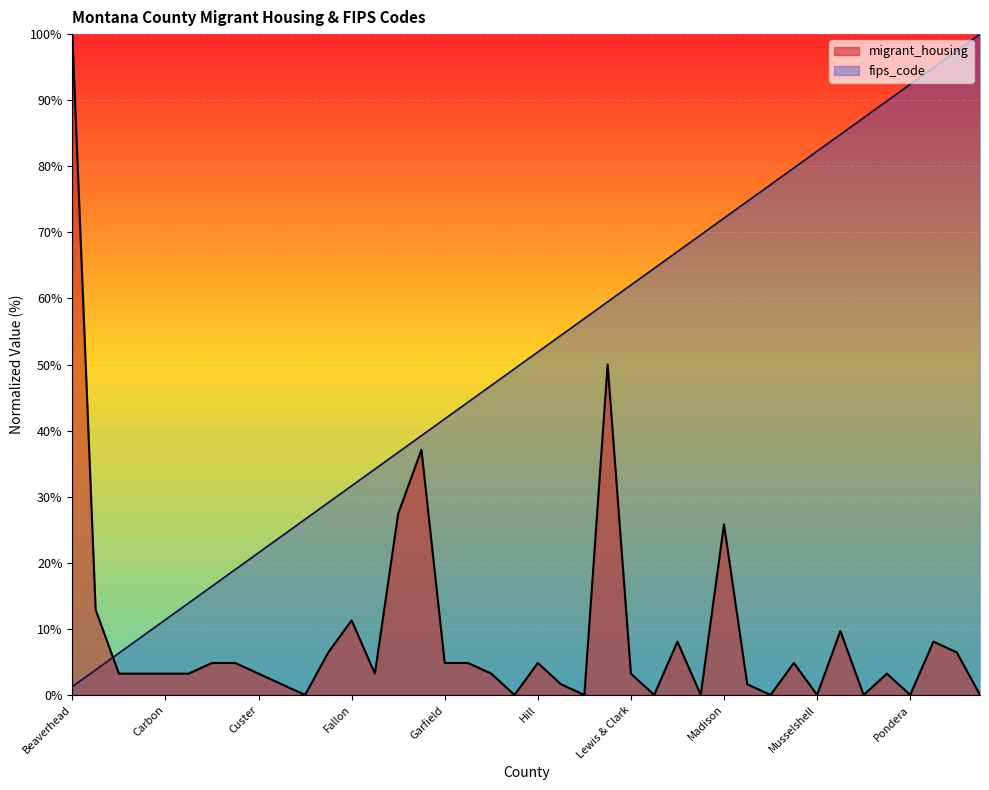

What is the difference between the fips_code values at Phillips and Musselshell?

7.6